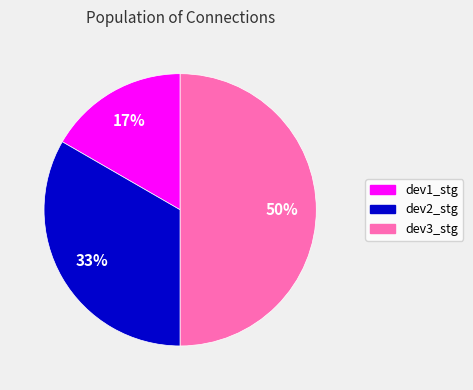

What is the largest slice in the pie chart?

dev3_stg